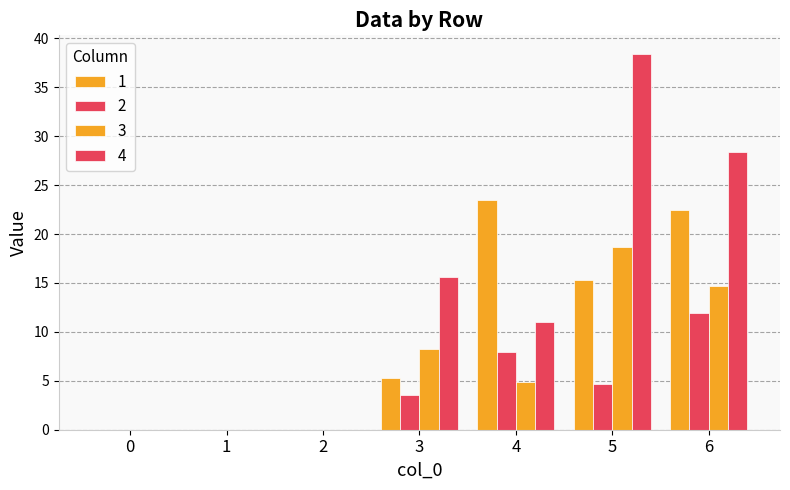

What is the average value of the 3 series?

6.7